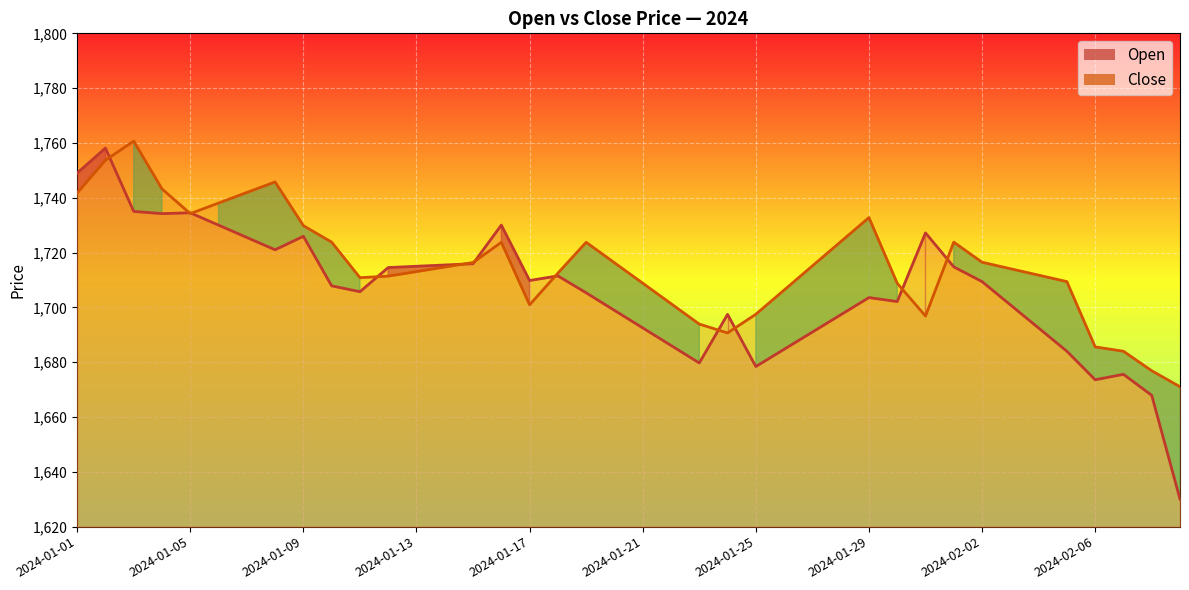

What is the difference between the second highest and second lowest values in the Open series?

81.1